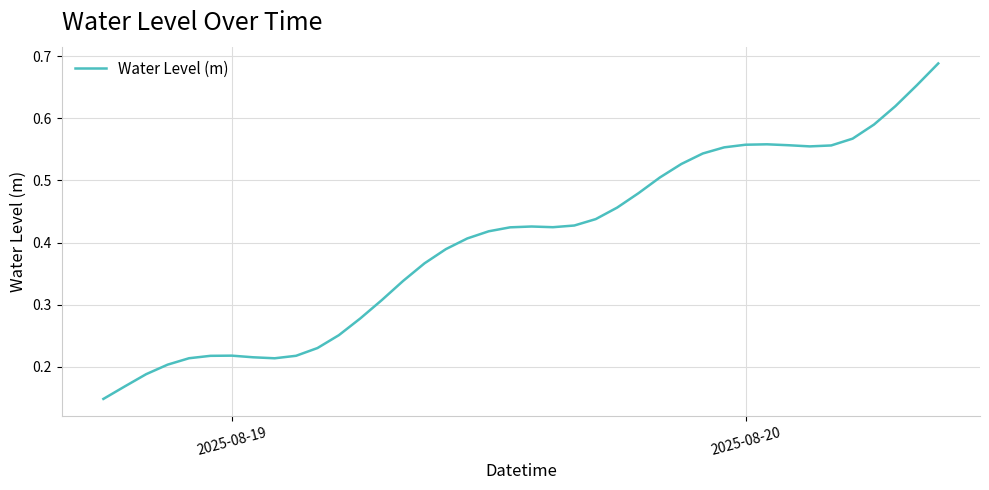

At which category does the data reach its first local peak?

2025-08-19